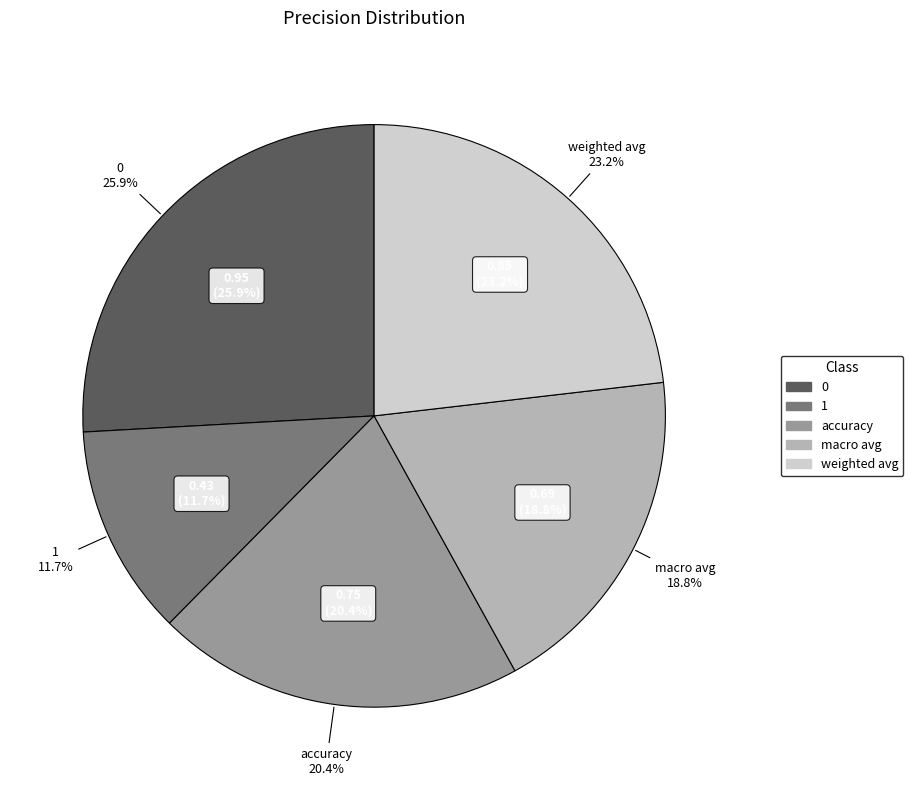

Is it true that 1 is 12% of the pie?

True